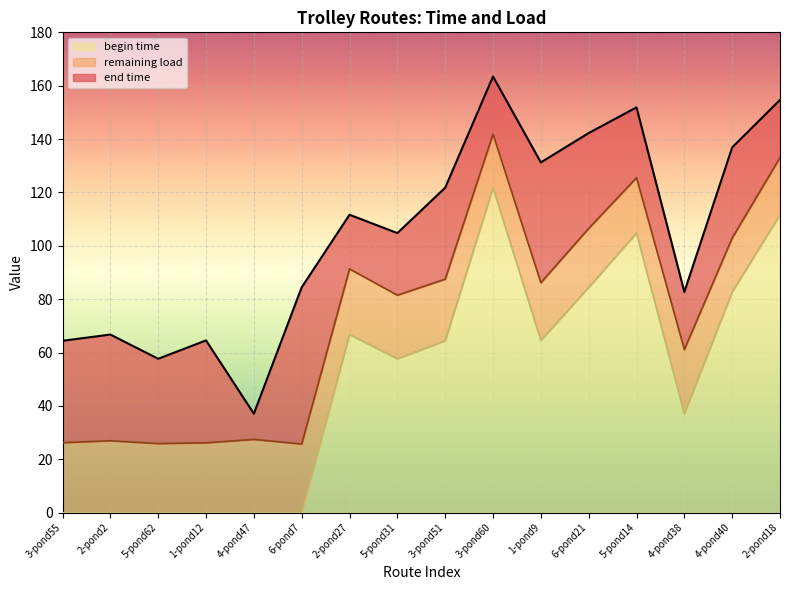

What is the total value across all series at 4-pond38?

82.7